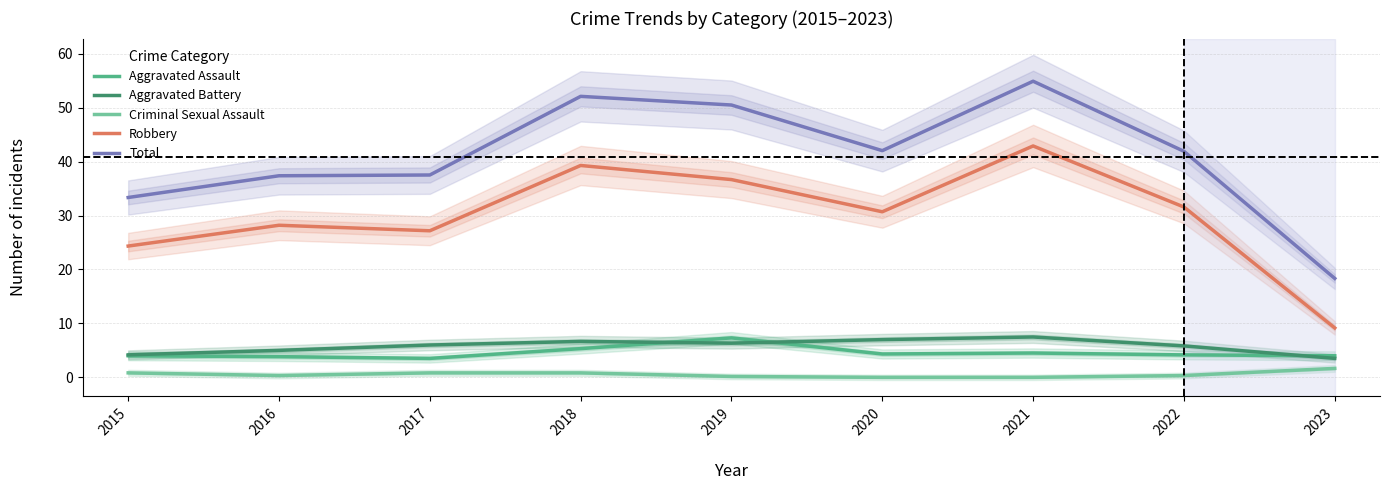

At which category is the sum across all series the highest?

2021